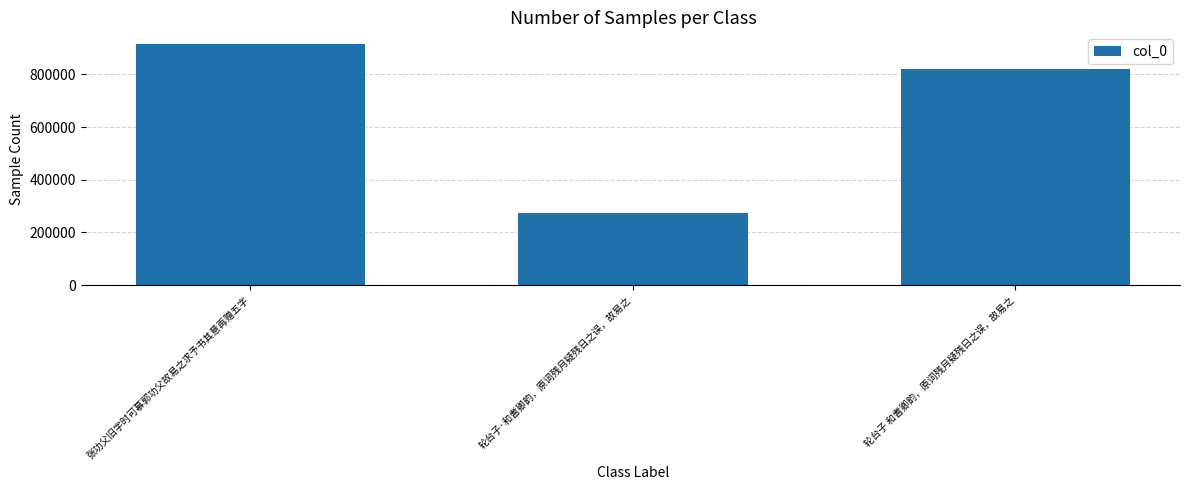

Which category has the lowest value across all series?

轮台子·和耆卿韵，原词残月疑残日之误，故易之